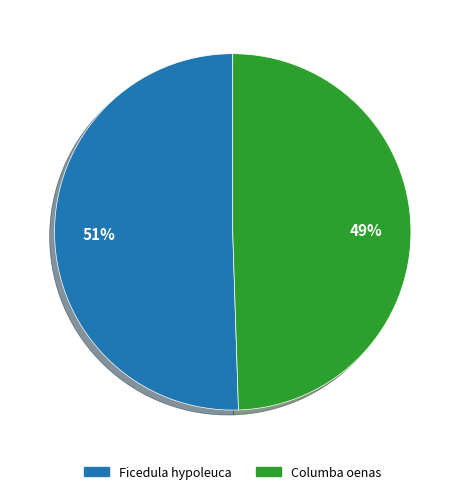

Is there any slice that represents more than half of the pie?

Yes